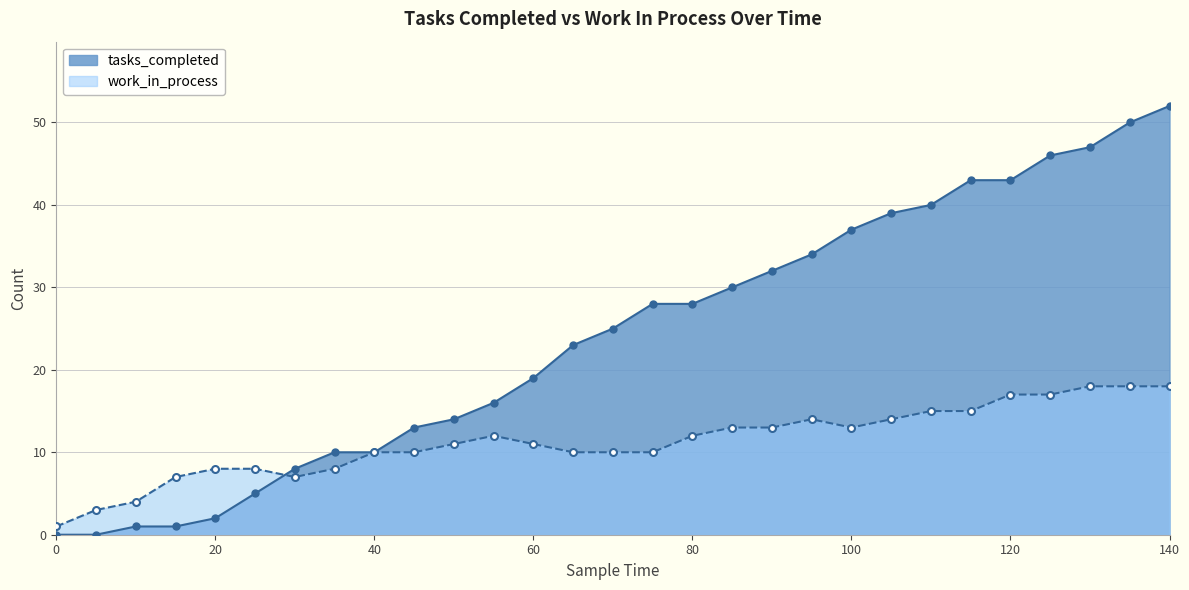

Which series reaches the maximum Y coordinate?

tasks_completed